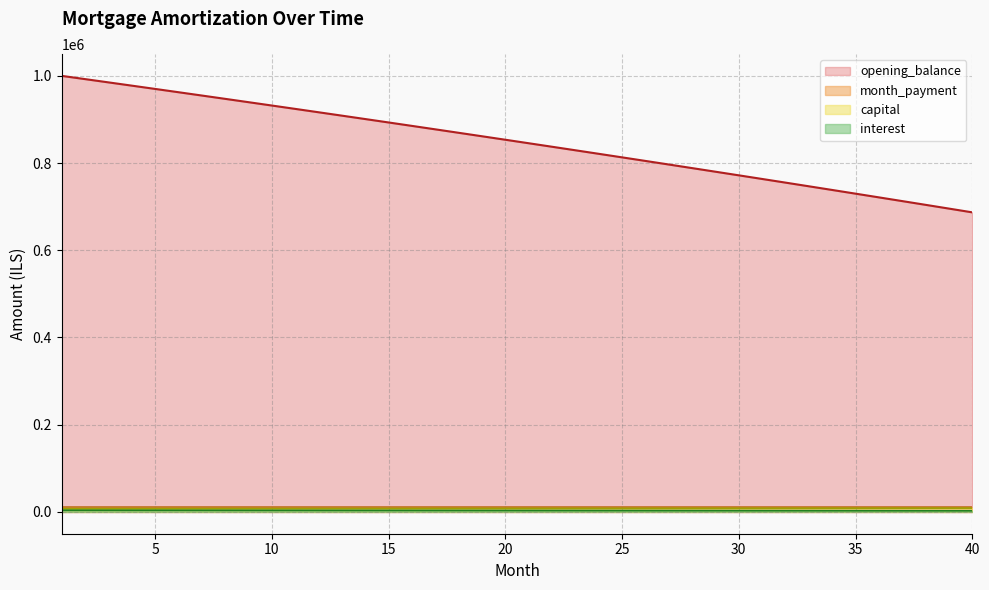

What is the sum of all opening_balance values?

33895921.4